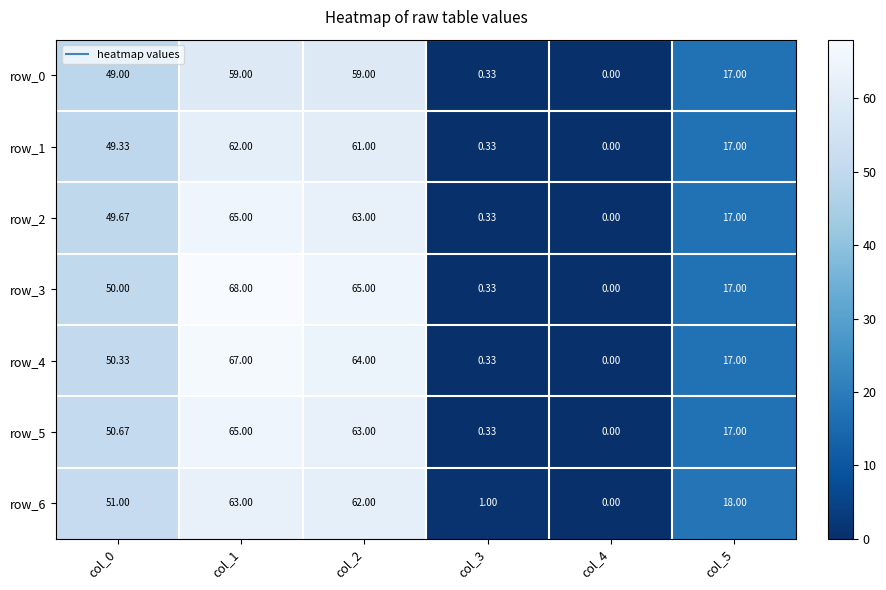

Which series has the largest total across all categories?

row_3